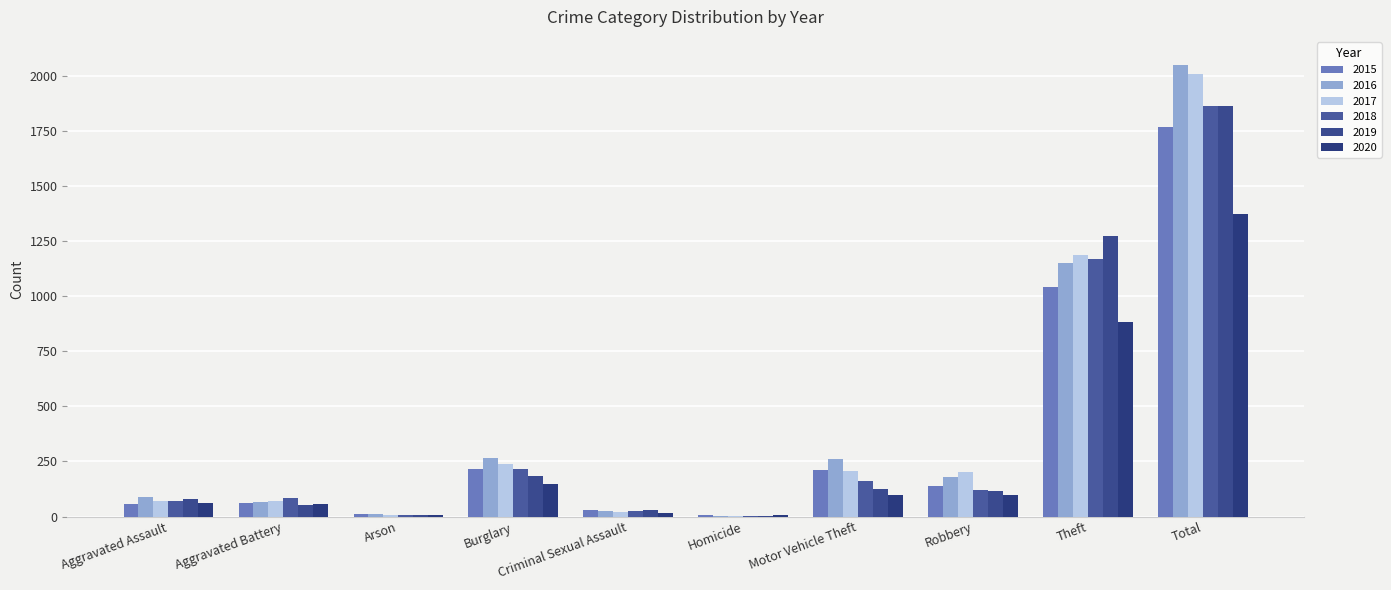

Are the bars horizontal?

No